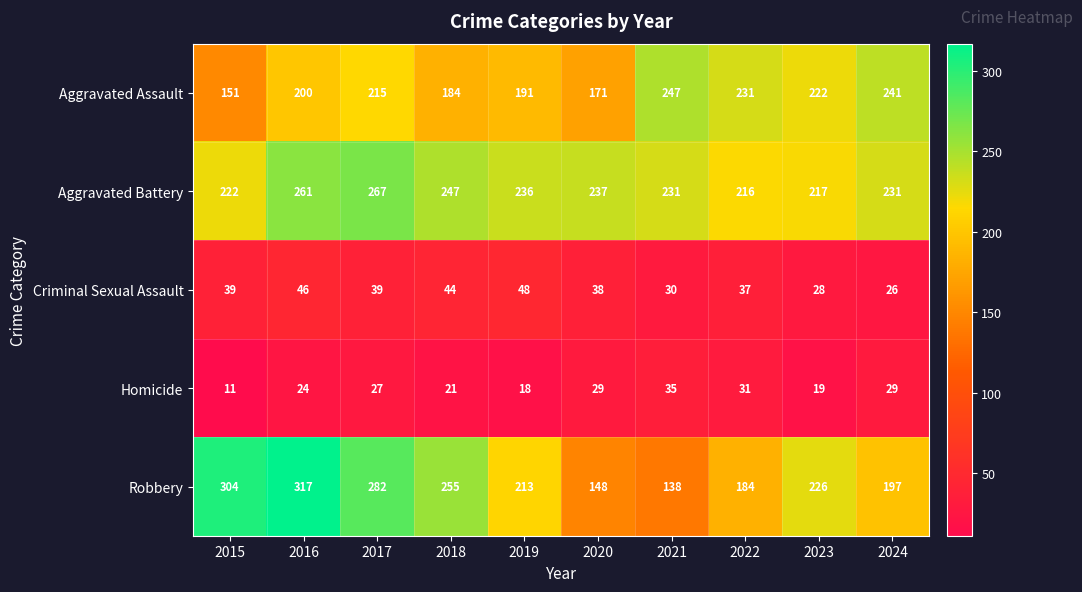

Which category has the lowest value across all series?

2015